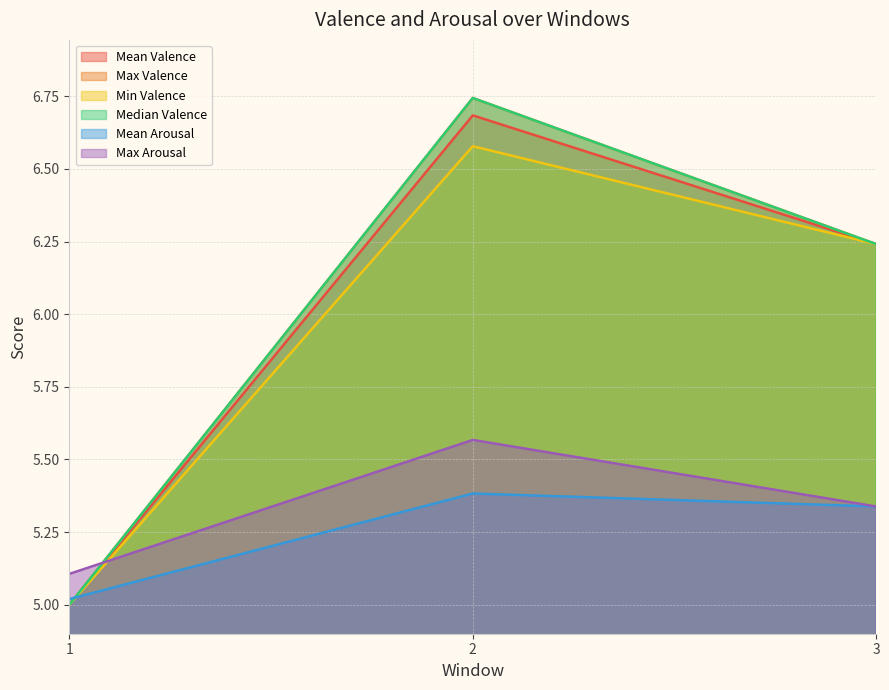

Reading right to left, list all the values displayed in this chart.

Mean Valence: 3=6.2	2=6.7	1=5.0
Max Valence: 3=6.2	2=6.7	1=5.0
Min Valence: 3=6.2	2=6.6	1=5.0
Median Valence: 3=6.2	2=6.7	1=5.0
Mean Arousal: 3=5.3	2=5.4	1=5.0
Max Arousal: 3=5.3	2=5.6	1=5.1